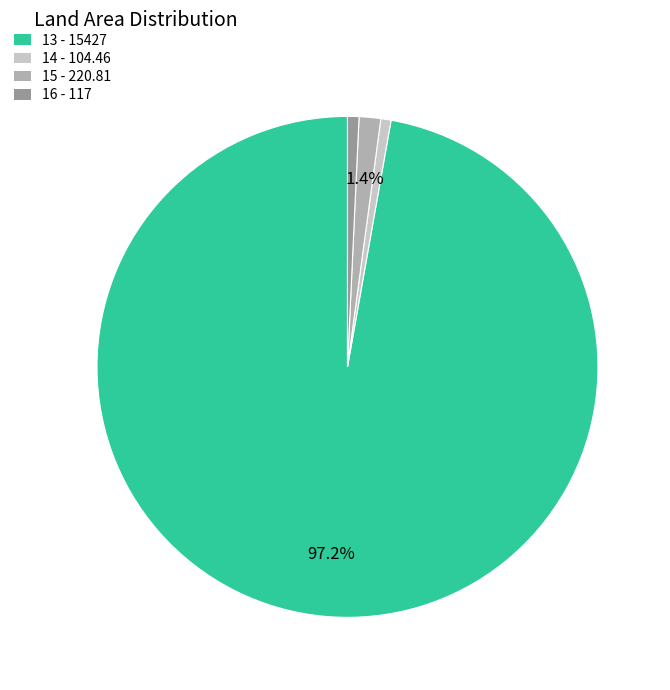

What percentage is the 14 slice, to the nearest percent?

1%